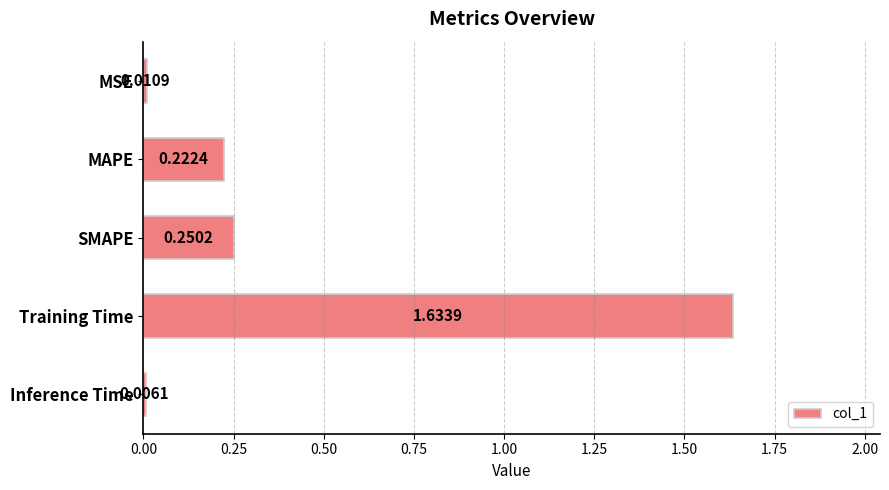

At which label is the value closest to 0?

Inference Time